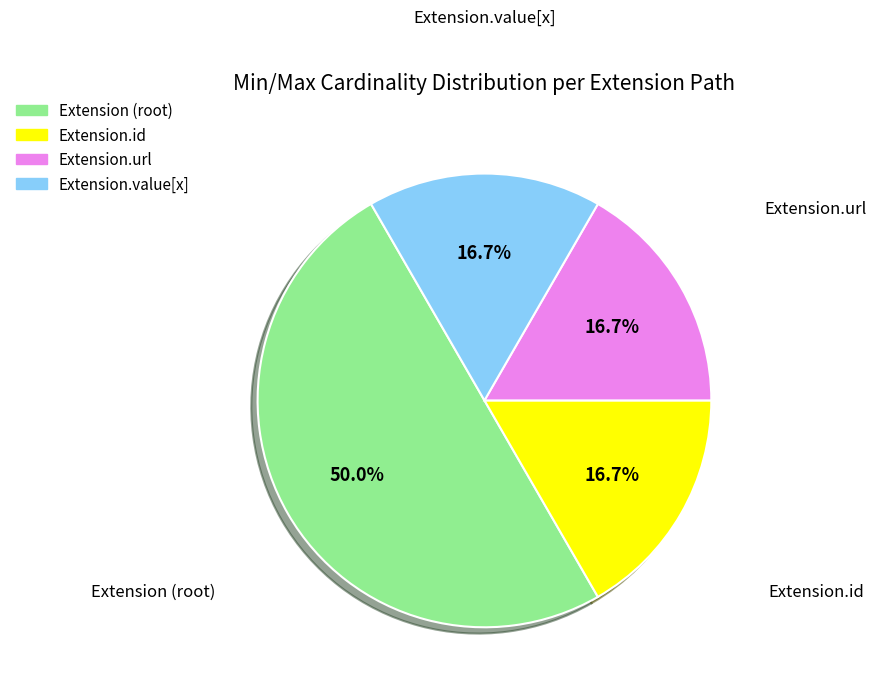

Count the number of slices in the pie.

4